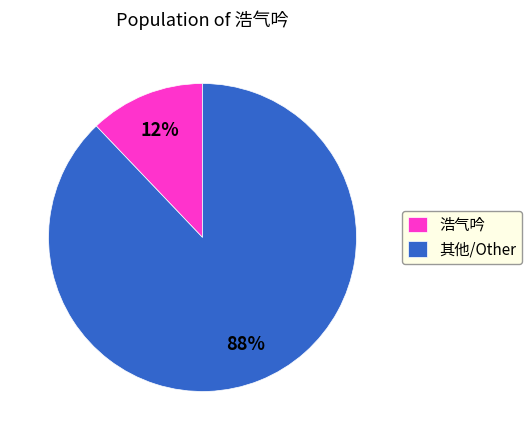

Does any single category account for the majority?

Yes